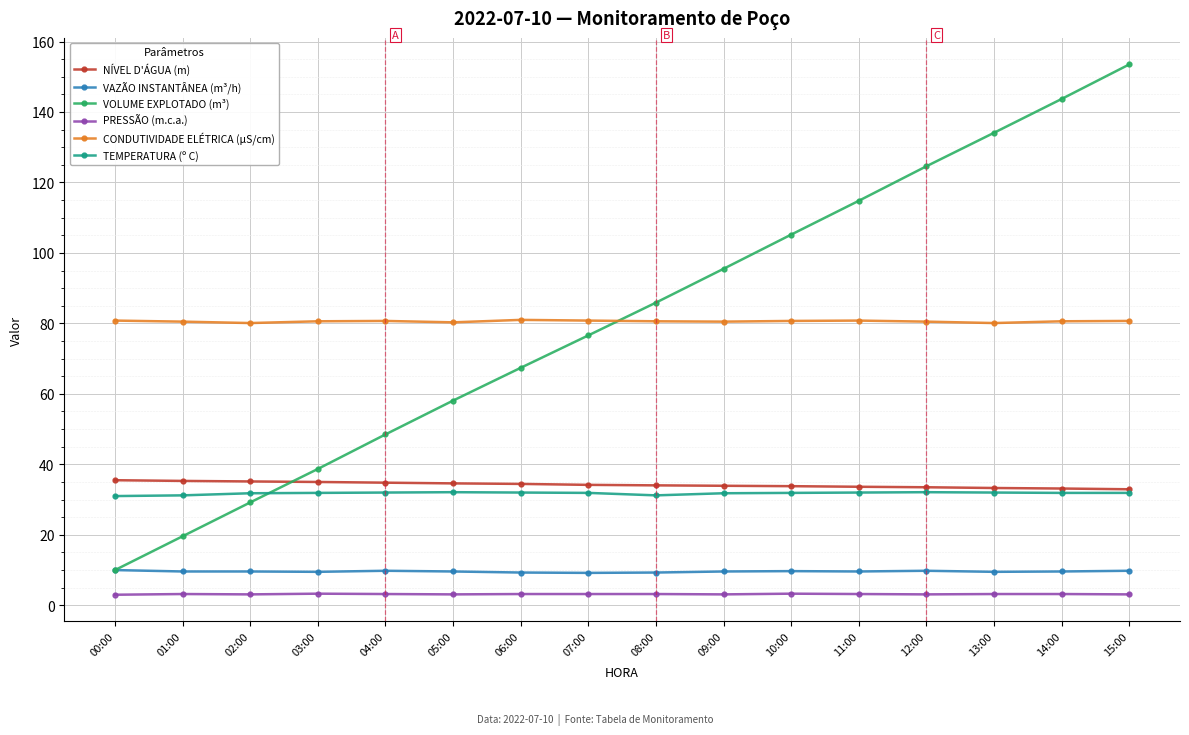

Is it true that VAZÃO INSTANTÂNEA (m³/h) equals 9.6 at 05:00?

True